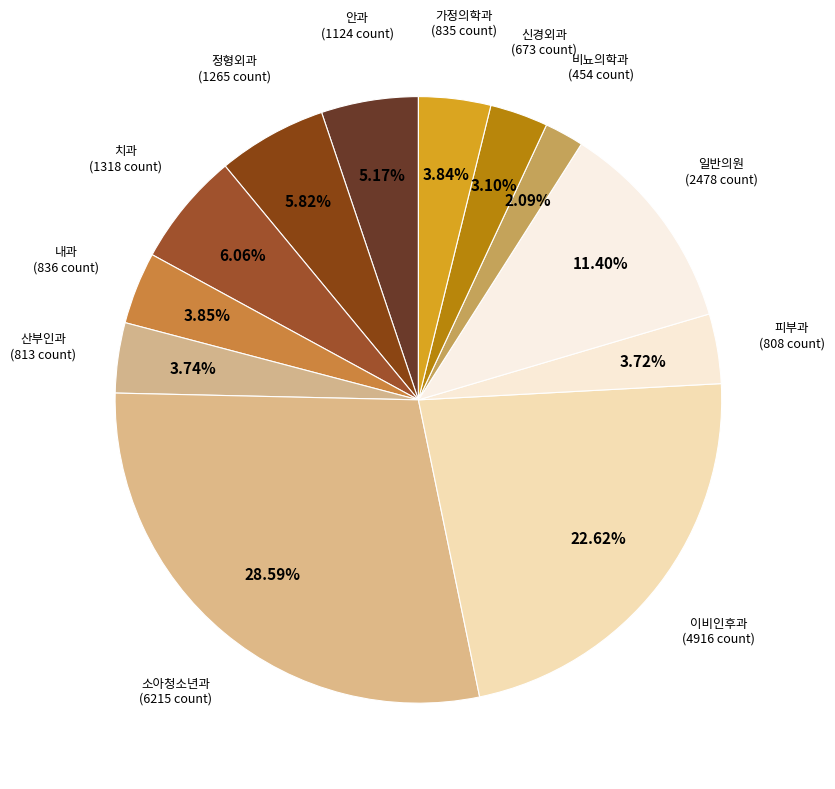

How many slices are in this pie chart?

12